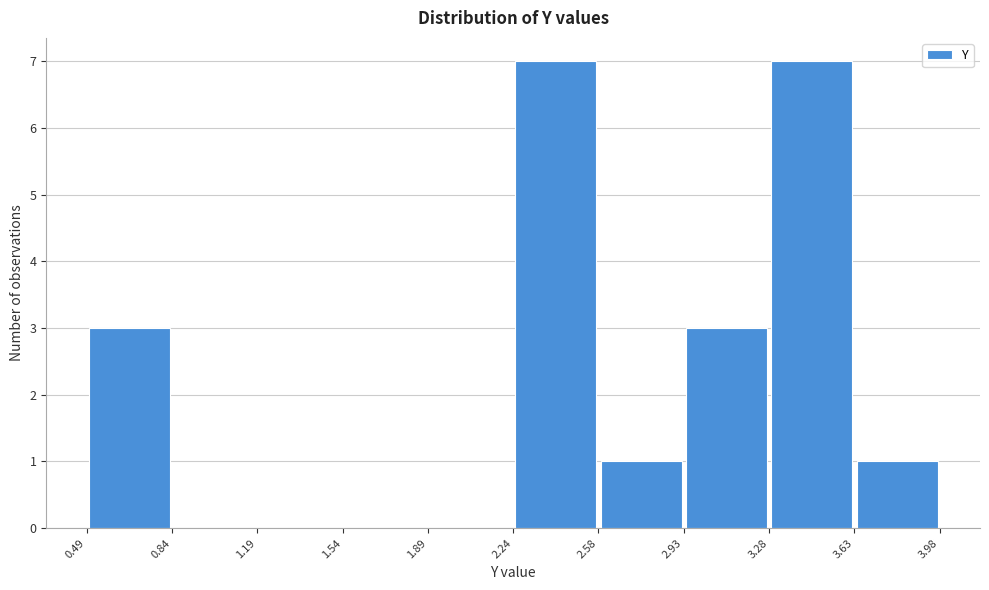

Reading left to right, list every bar in this chart as the range it spans on the x-axis followed by its height. The values are not printed on the chart, so give them approximately, as read against the axis.

0.49 to 0.84: 3
0.84 to 1.19: 0
1.19 to 1.54: 0
1.54 to 1.89: 0
1.89 to 2.24: 0
2.24 to 2.58: 7
2.58 to 2.93: 1
2.93 to 3.28: 3
3.28 to 3.63: 7
3.63 to 3.98: 1